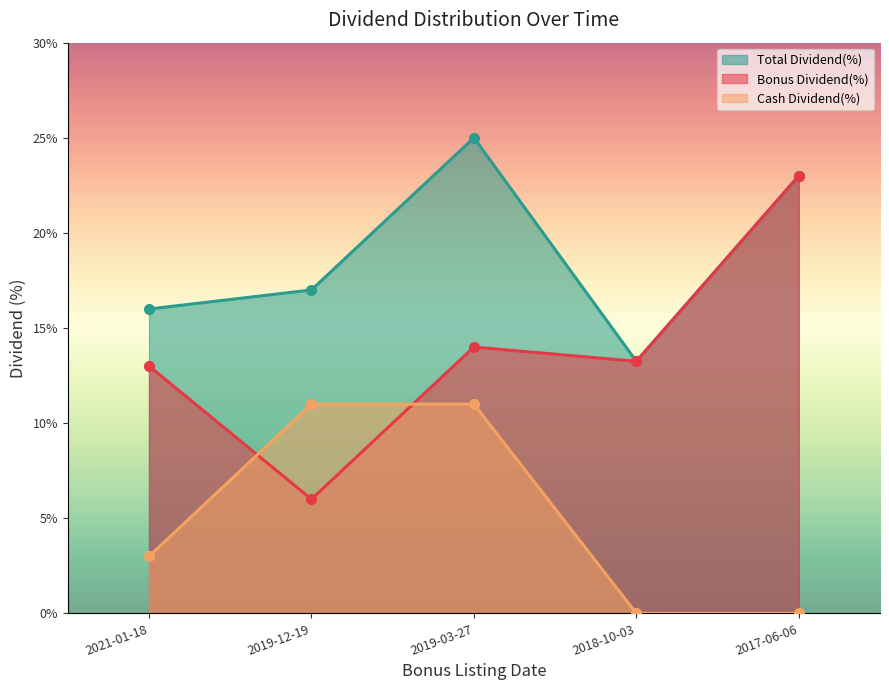

The value of Cash Dividend(%) at 2021-01-18 is 4.7. True or false?

False